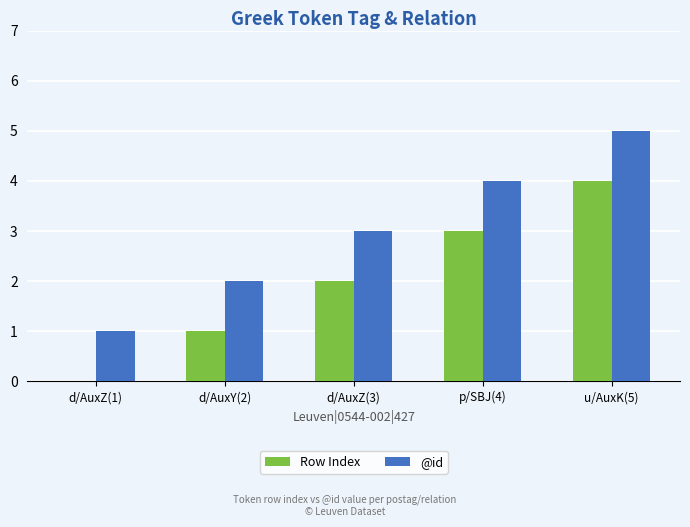

Count the Row Index values in the range 1 to 3.

3